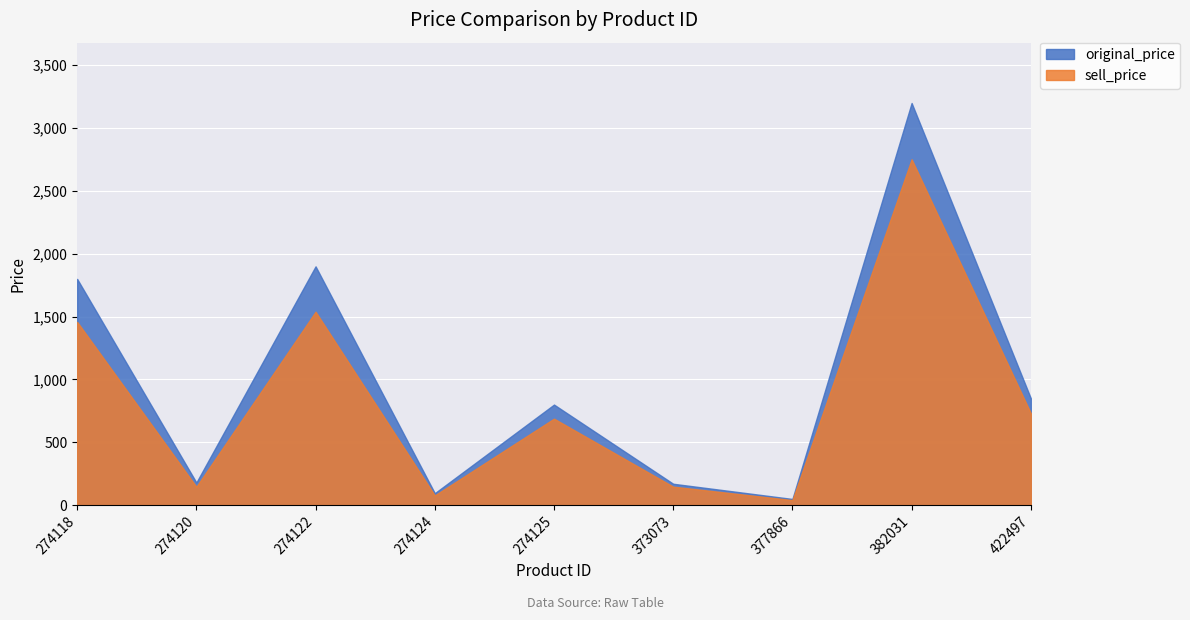

Which series changed the most between 382031 and 422497?

original_price